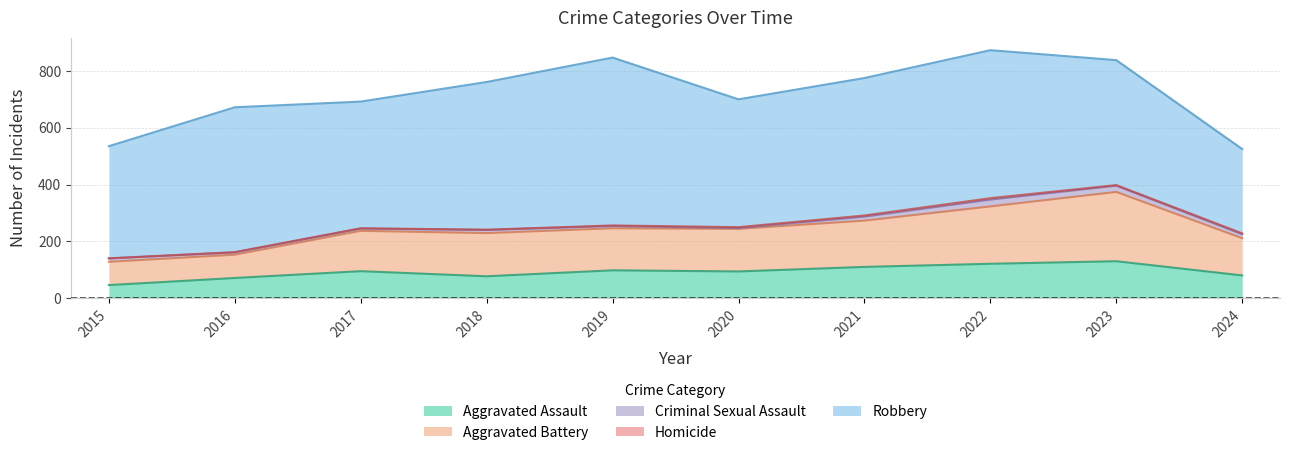

True or false: Criminal Sexual Assault has a value of 3 at 2020.

True